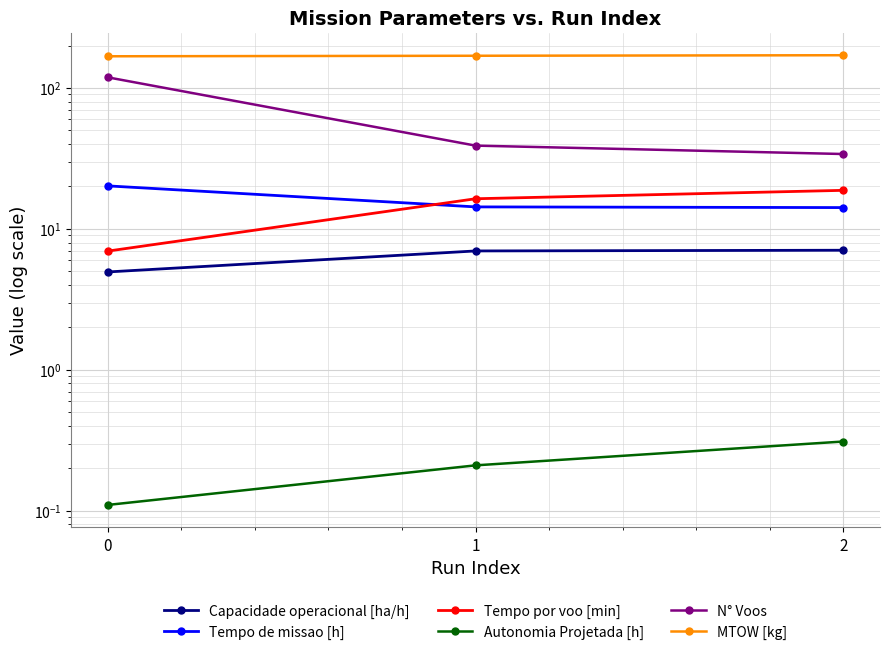

What is the value of the Tempo de missao [h] point at the 1st from the left?

20.2